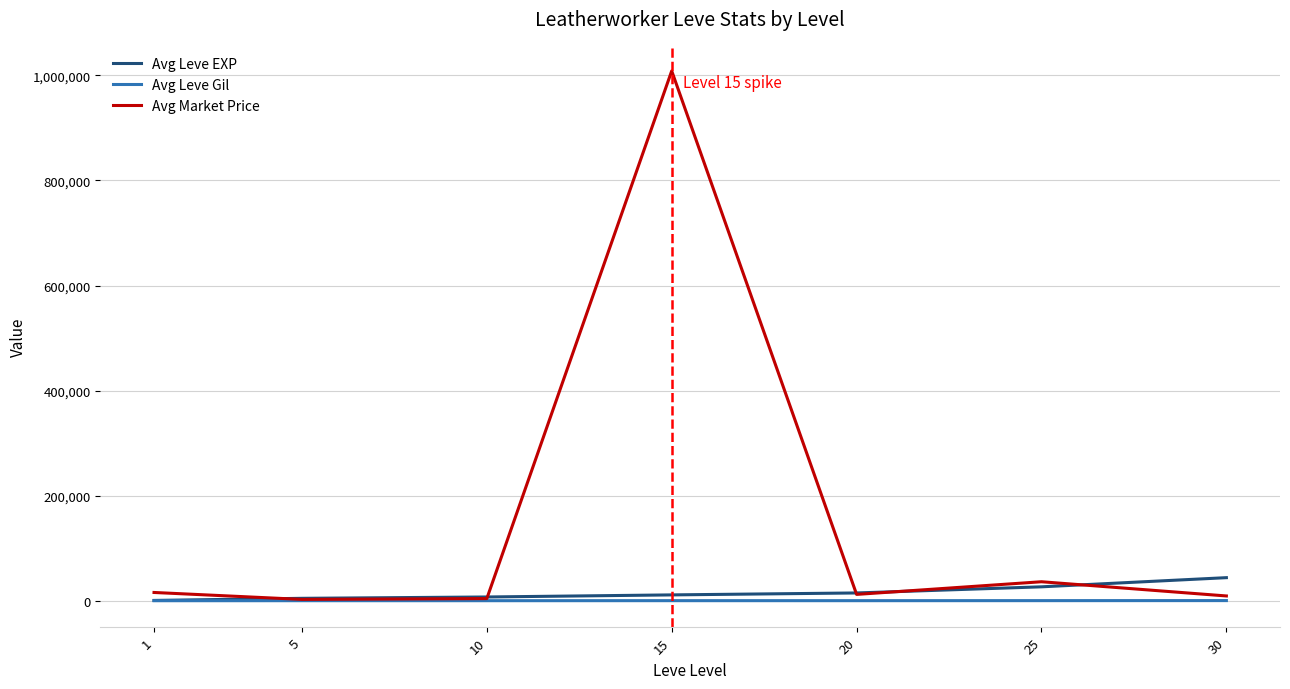

List the series in order of their peak value, lowest first.

Avg Leve Gil, Avg Leve EXP, Avg Market Price